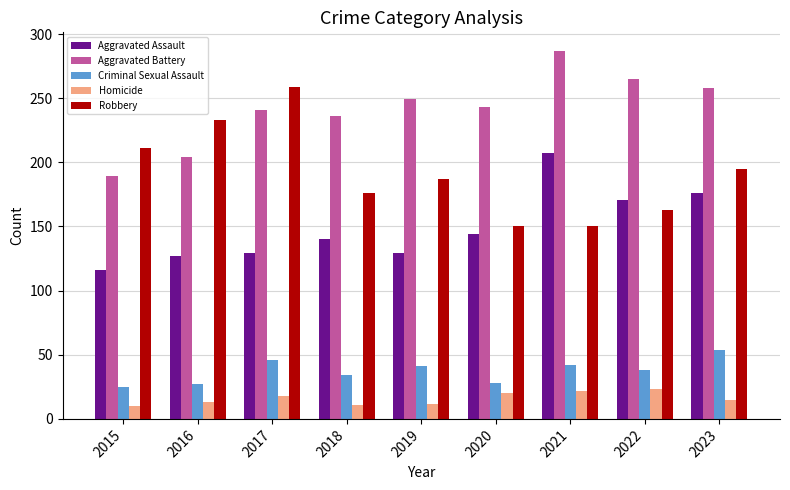

What is the highest value of the Robbery series?

259